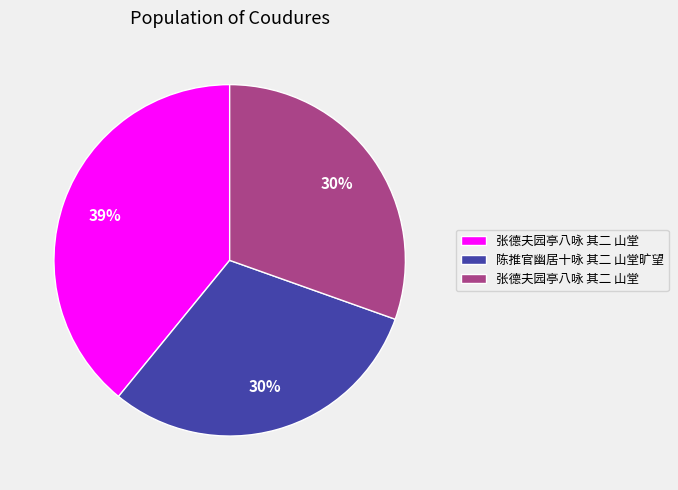

To the nearest percent, what is the average slice percentage?

33%